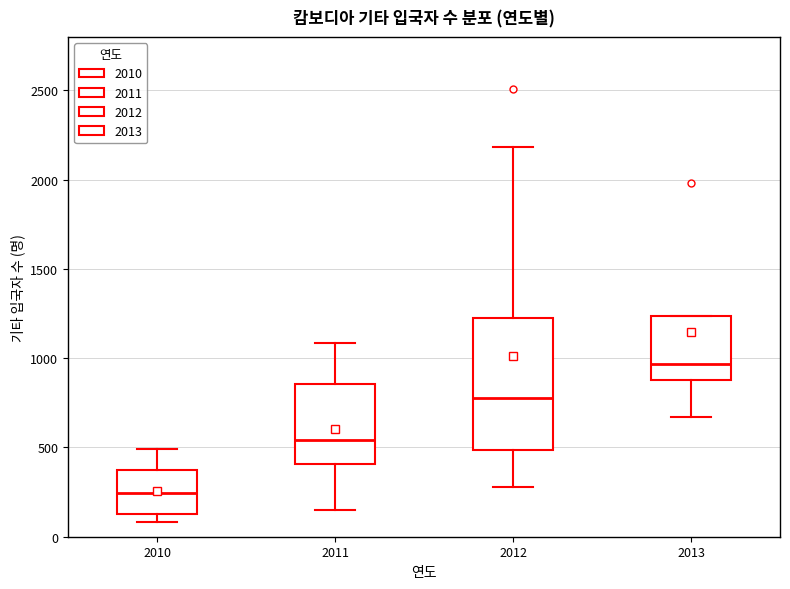

Reading left to right, read every box against the y-axis: the position of its median line, the range the box covers, and the ends of its whiskers. The values are not printed on the chart, so give them approximately, as read against the axis.

2010: median 250, box 150 to 350, whiskers 100 to 500
2011: median 550, box 400 to 850, whiskers 150 to 1100
2012: median 800, box 500 to 1200, whiskers 300 to 2200
2013: median 950, box 900 to 1250, whiskers 650 to 1250